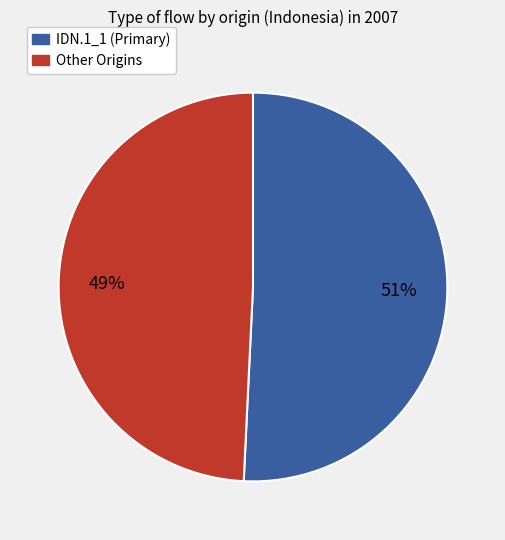

To the nearest percent, what is the average slice percentage?

50%